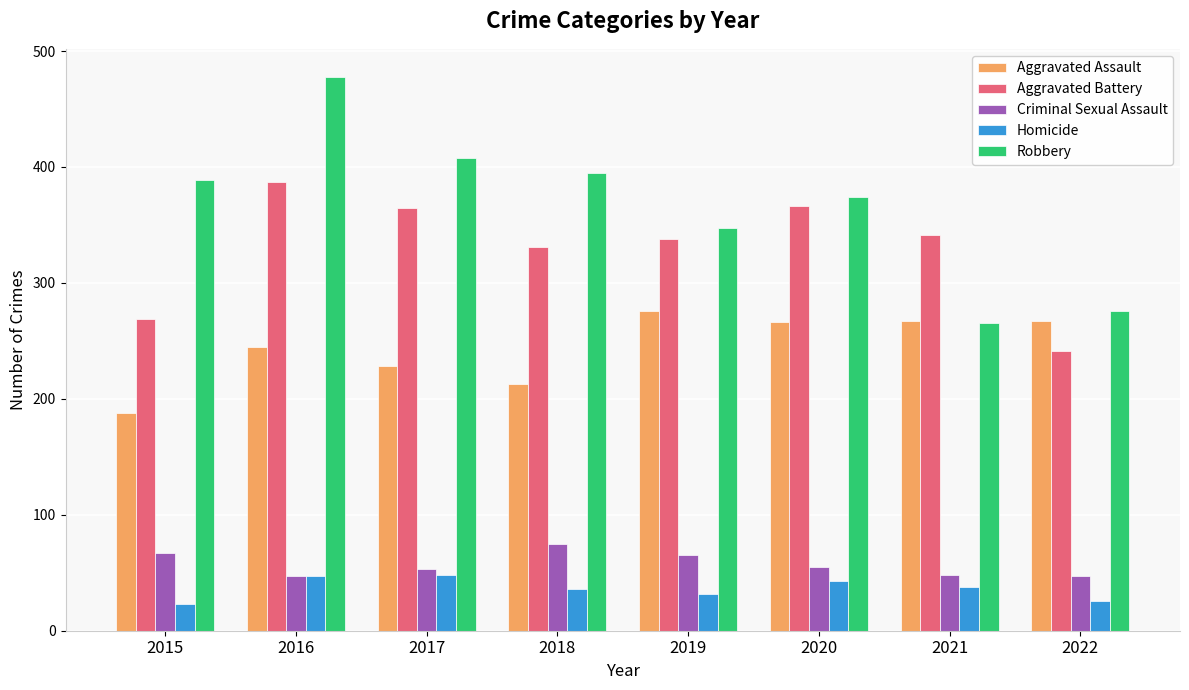

Is the value of Homicide at 2022 greater than the value of Criminal Sexual Assault at 2021?

No